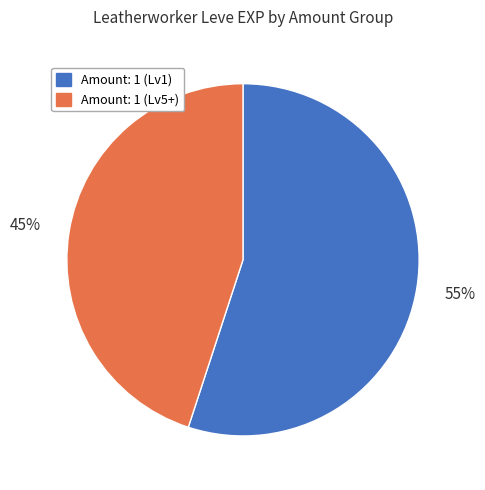

Is there any slice that represents more than half of the pie?

Yes